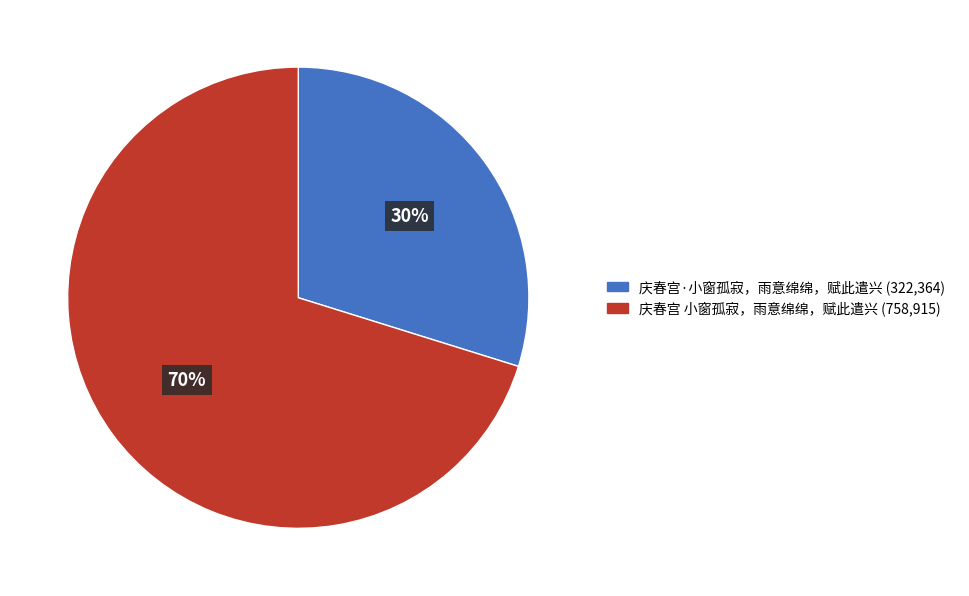

To the nearest percent, what portion does 庆春宫 小窗孤寂，雨意绵绵，赋此遣兴 represent?

70%